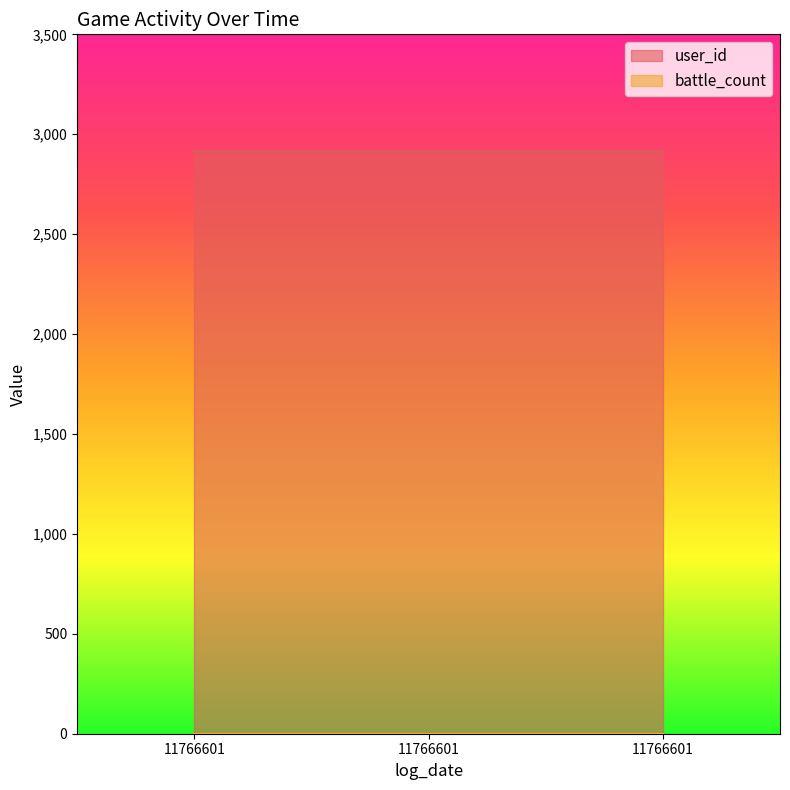

Does the chart display data point markers on the line(s)?

No